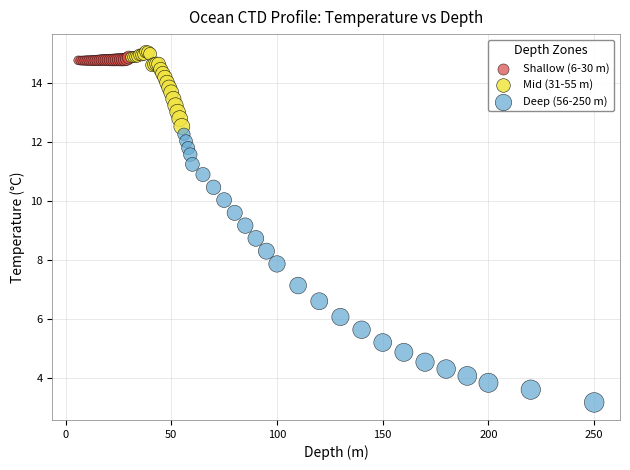

Which series has the largest Y range (max minus min)?

Deep (56-250 m)